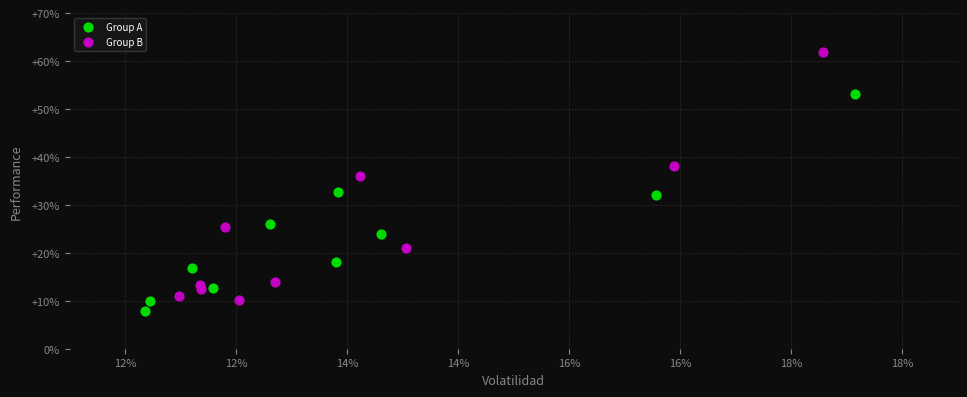

Which series has the largest Y range (max minus min)?

Group B